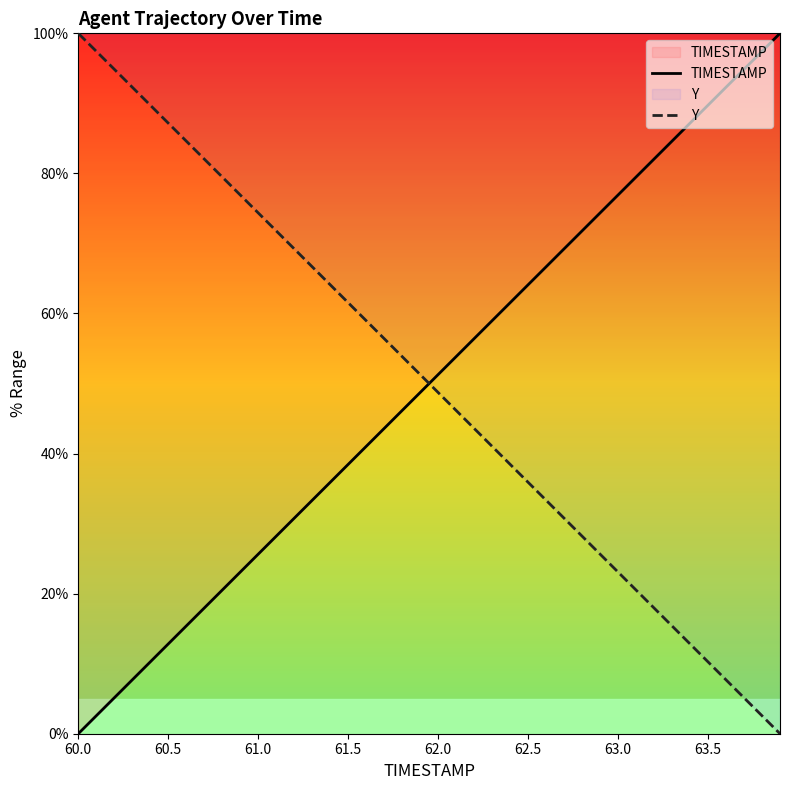

Which series has the widest spread of values?

TIMESTAMP